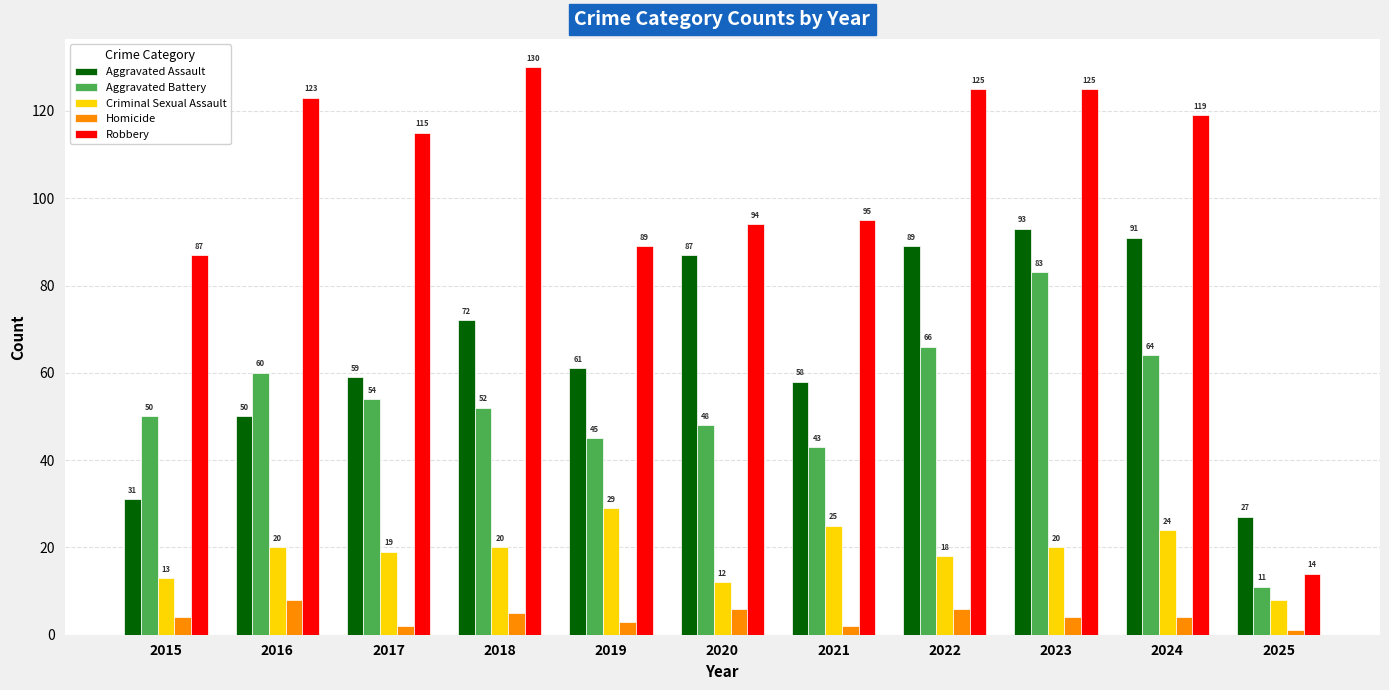

The Aggravated Assault series shows 91 at 2024. True or false?

True